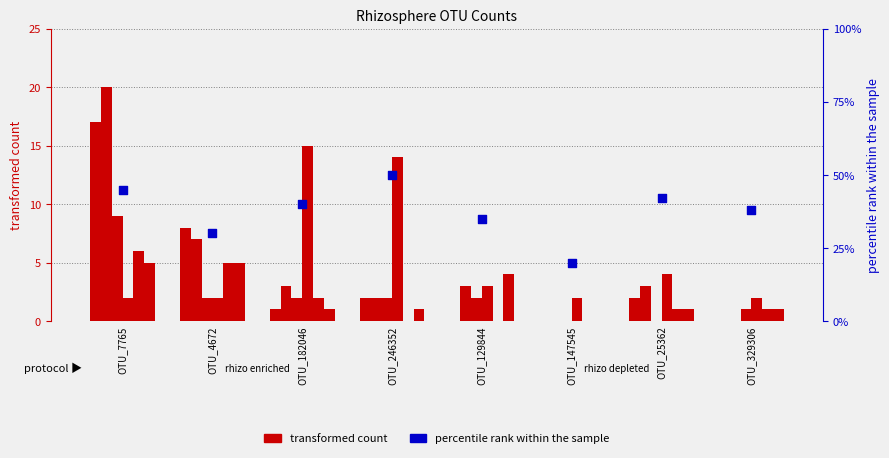

What is the total value across all series at OTU_182046?

41